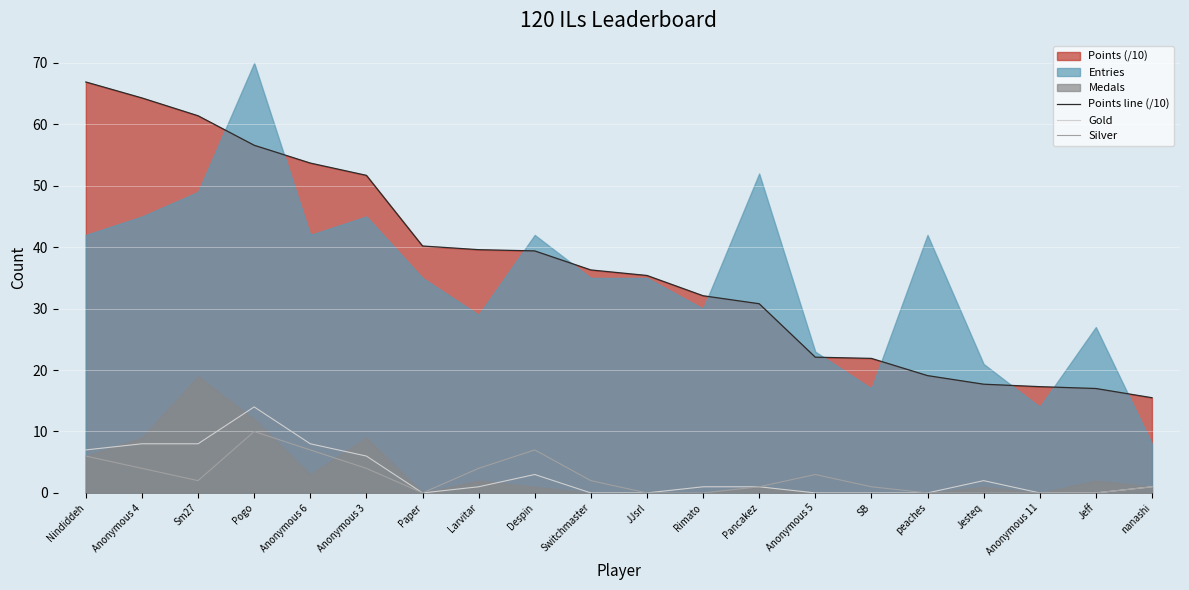

True or false: Silver and Points line (/10) intersect in this chart.

False